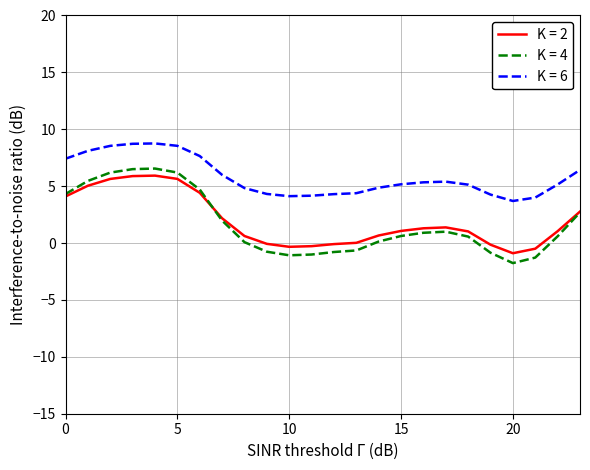

Which series has the largest total across all categories?

K = 6